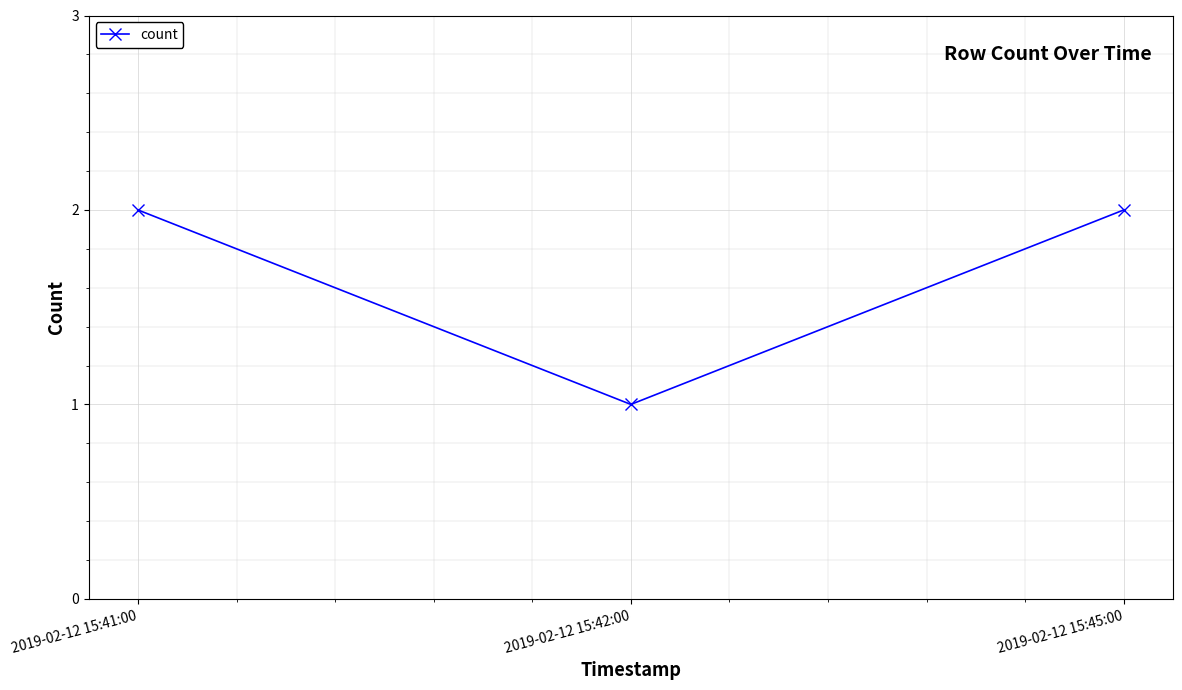

Does the chart display data point markers on the line(s)?

Yes